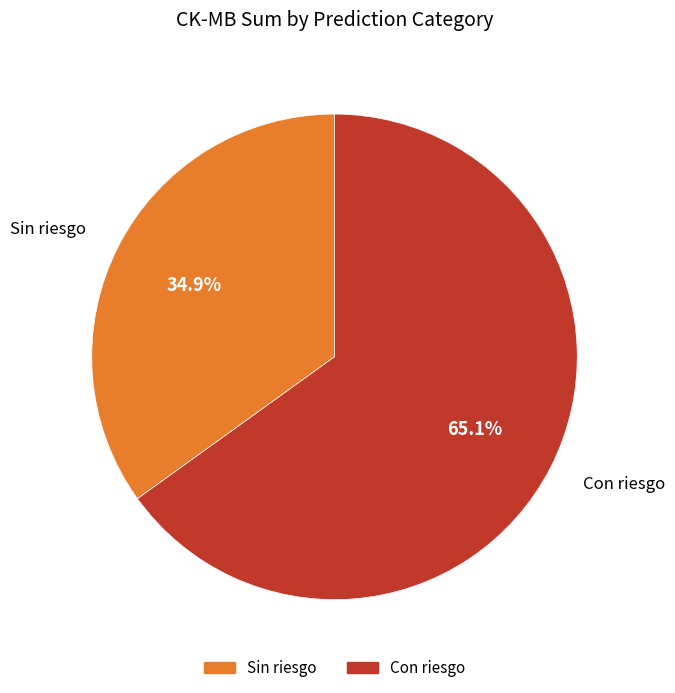

Rank the categories by value from lowest to highest.

Sin riesgo, Con riesgo